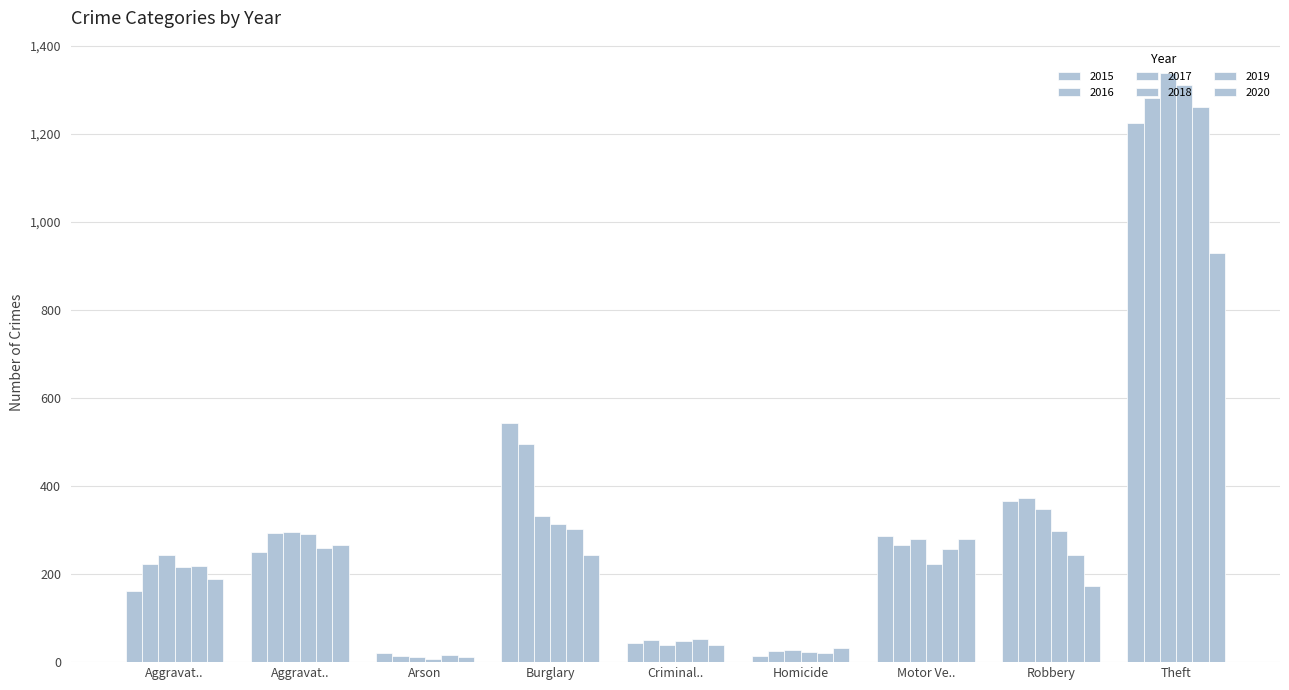

What is the difference between the second highest and second lowest values in the 2017 series?

320